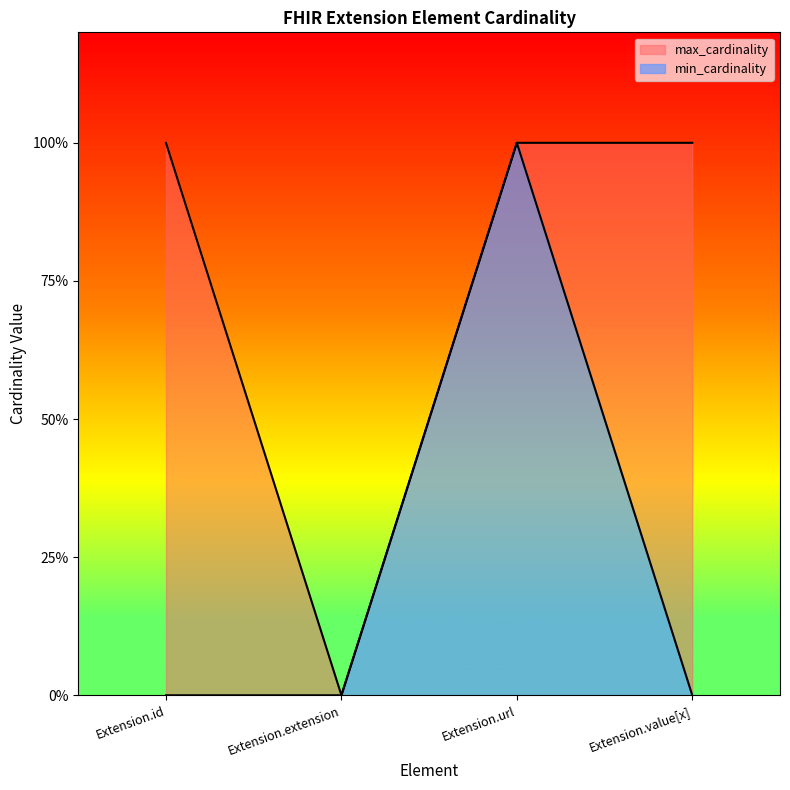

What is the label of the 3rd point from the right?

Extension.extension